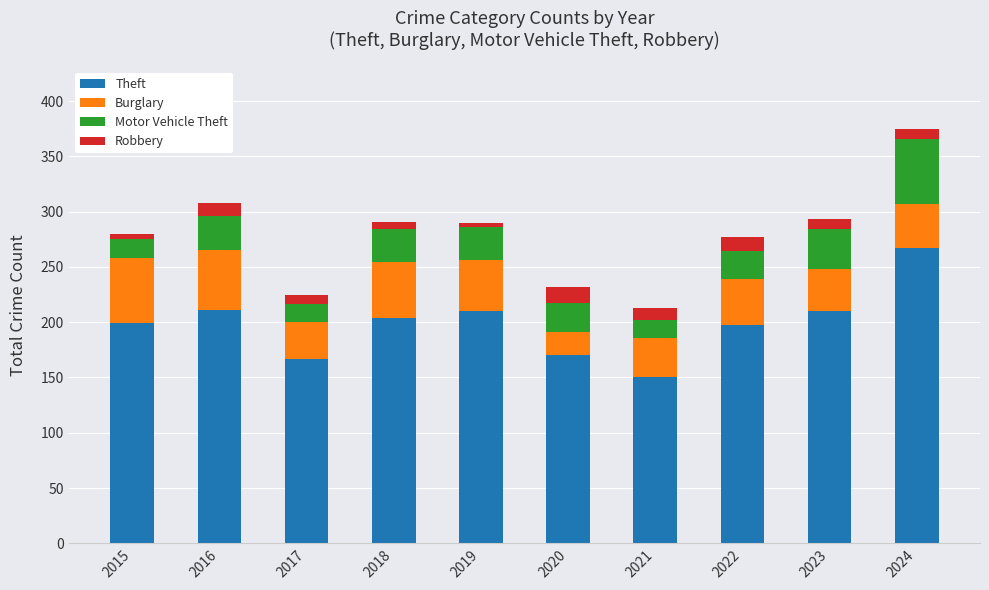

What is the total value across all series at 2024?

375